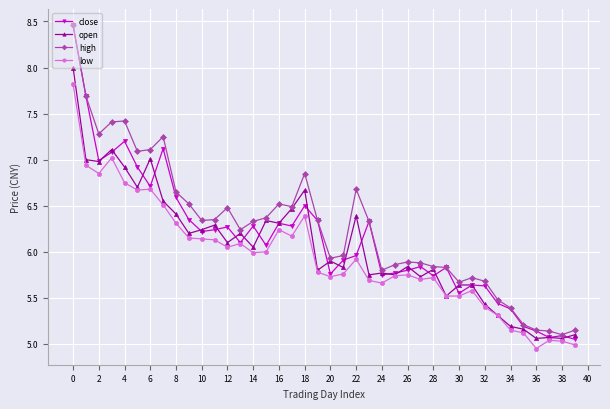

Which series has the widest spread of values?

close